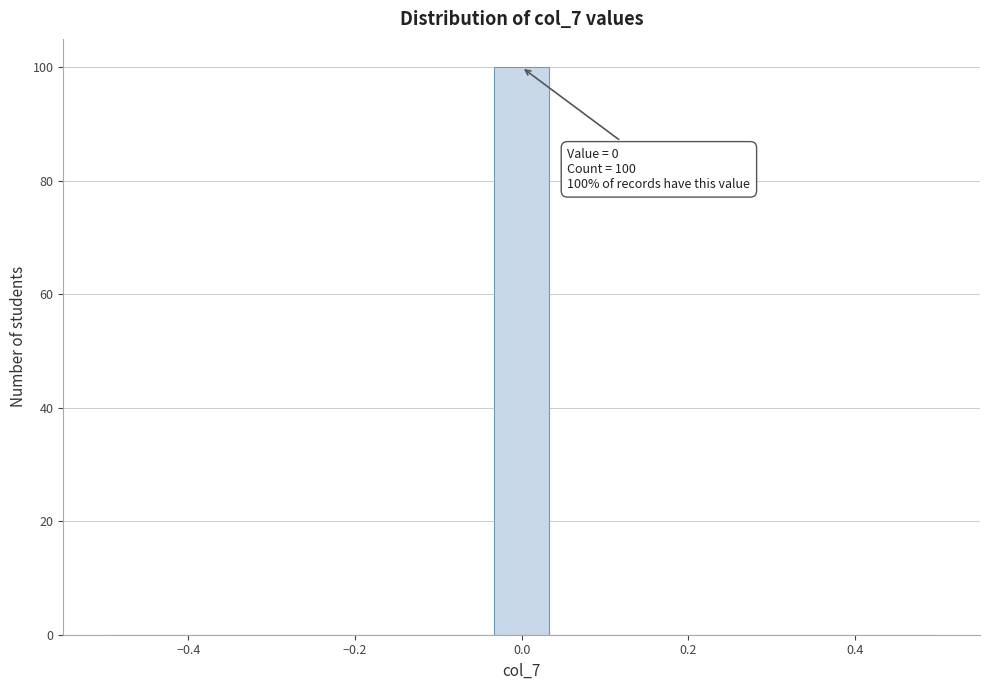

Around what value on the x-axis is the tallest bar? Give the approximate position of its centre, as read against the axis.

0.00